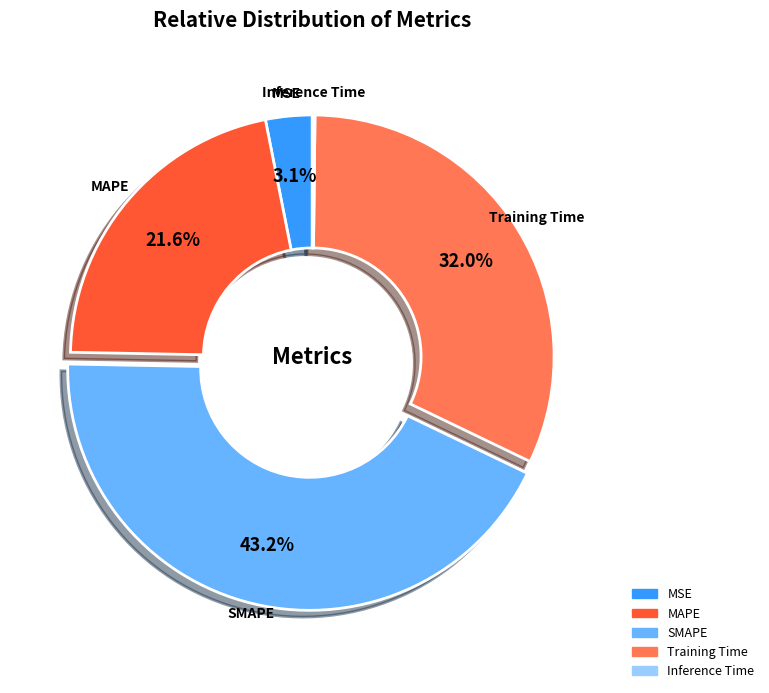

Which slice is the largest?

SMAPE